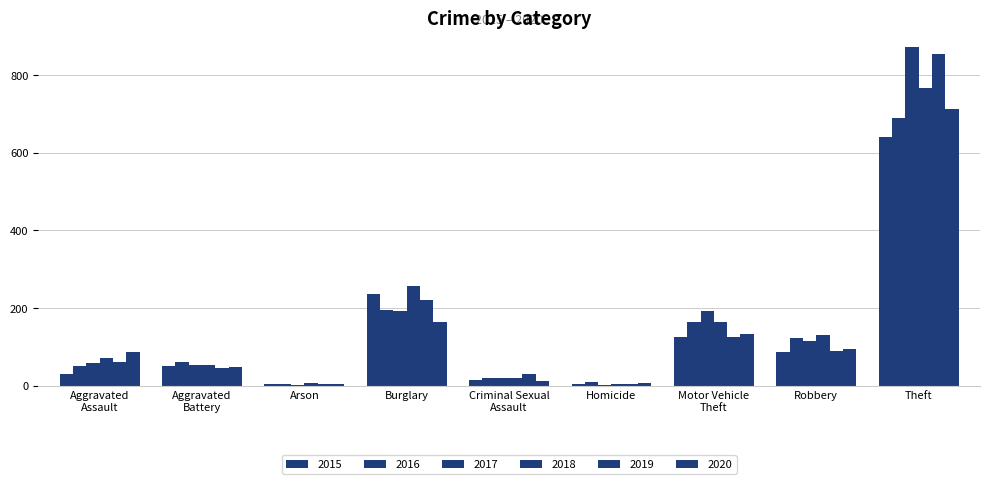

What is the difference between the maximum and minimum values in the 2017 series?

872